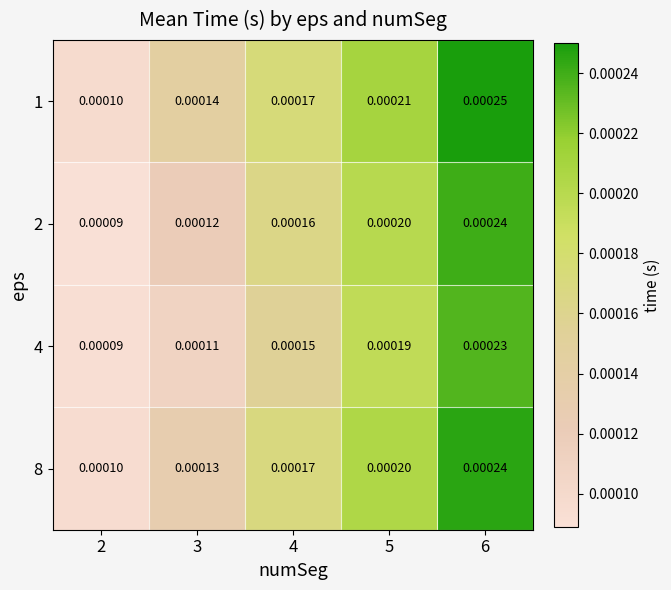

Is the value of 4 at 4 greater than the value of 8 at 4?

No